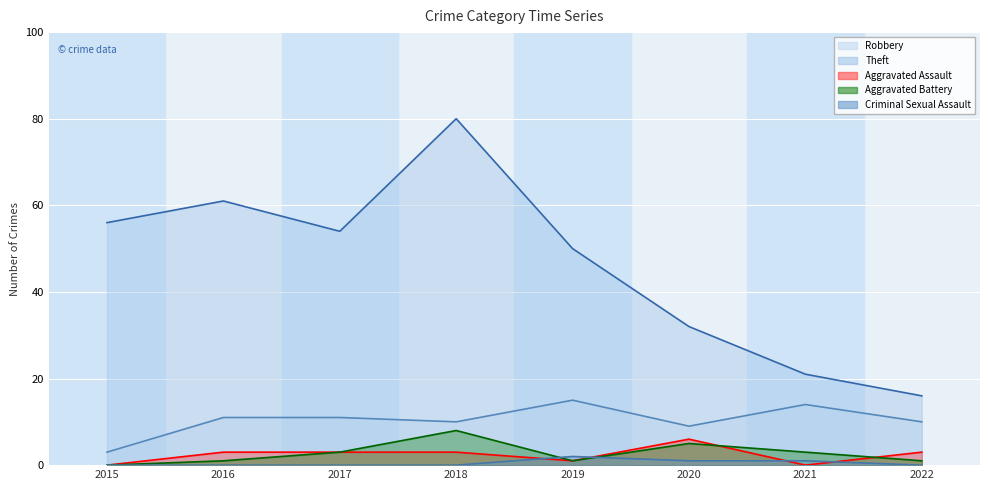

Is it true that Aggravated Assault equals 3 at 2016?

True